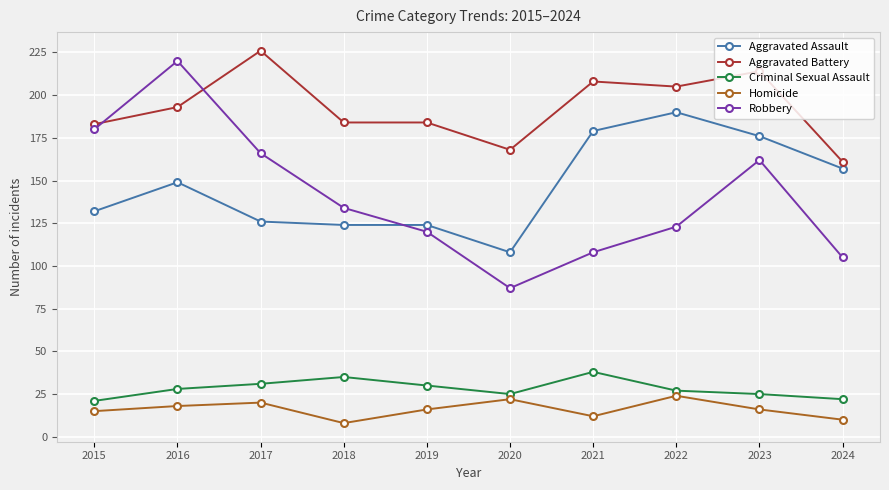

True or false: Homicide and Aggravated Battery intersect in this chart.

False